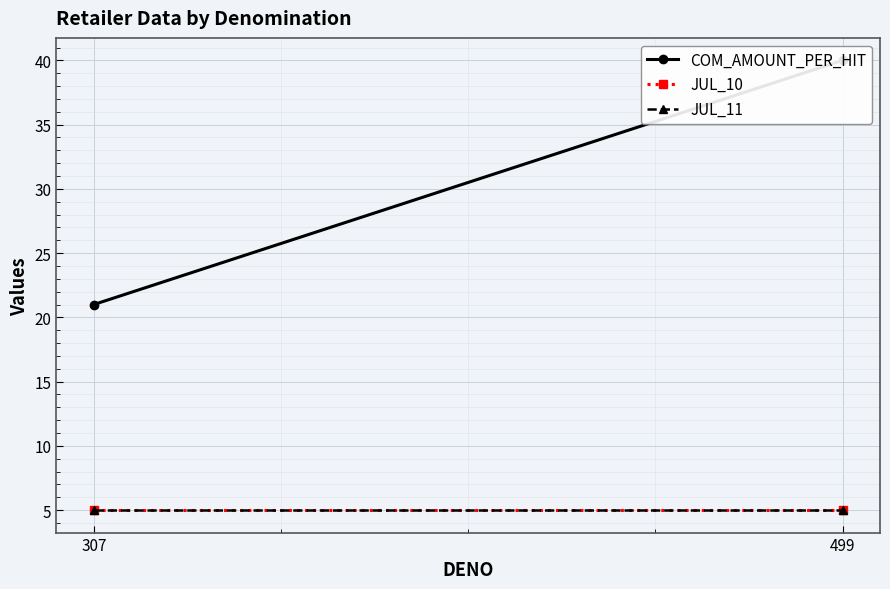

True or false: COM_AMOUNT_PER_HIT has a value of 7 at 307.

False